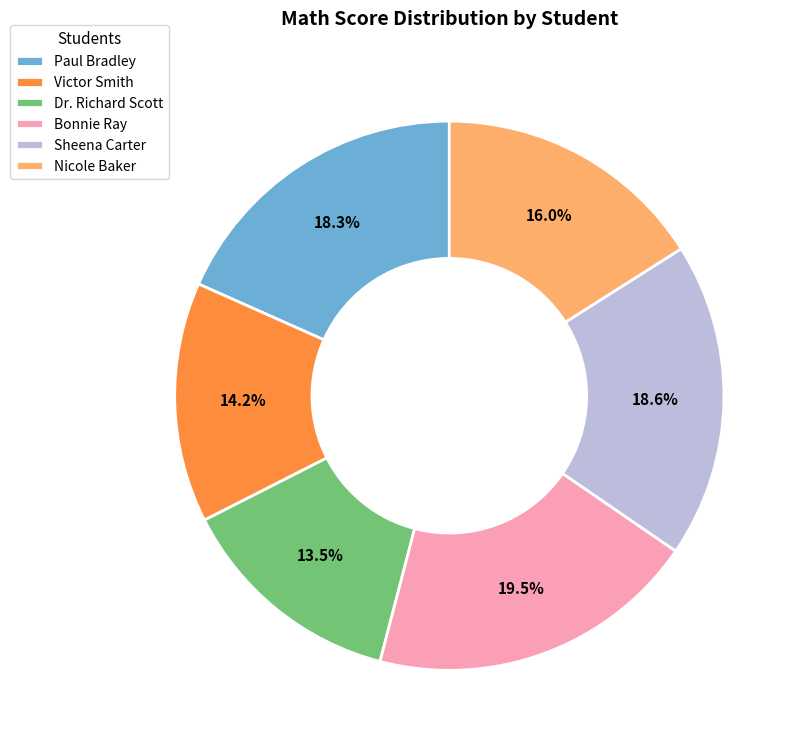

To the nearest percent, what is the difference between the largest and smallest slice percentages?

6%